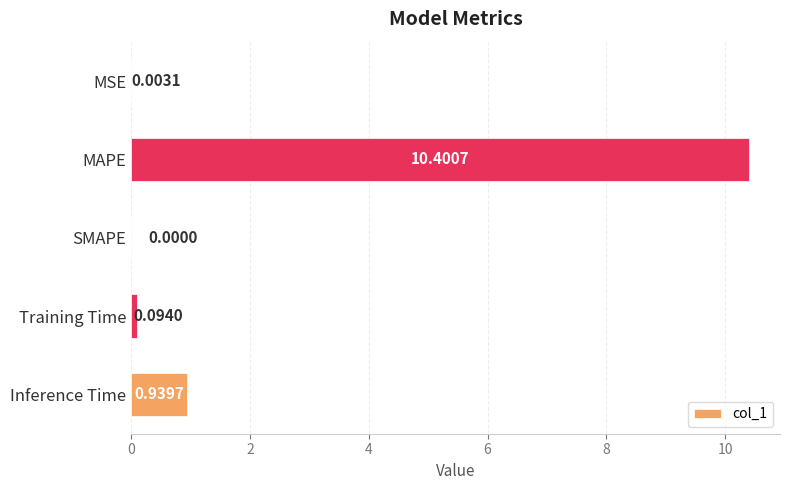

What is the sum of the values at MAPE and Inference Time?

11.3